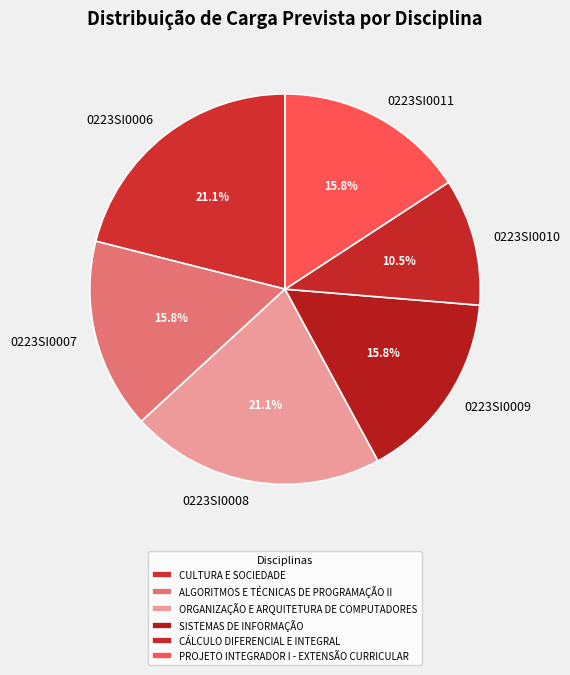

Between 0223SI0006 and 0223SI0010, which is larger?

0223SI0006